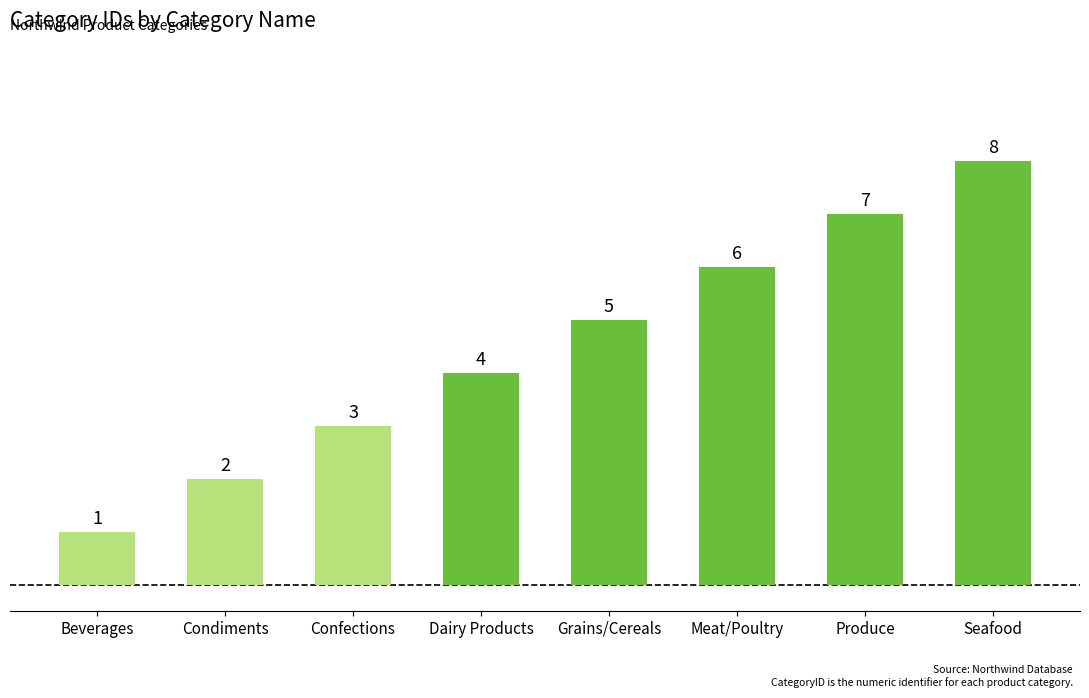

What is the maximum value shown in the chart?

8